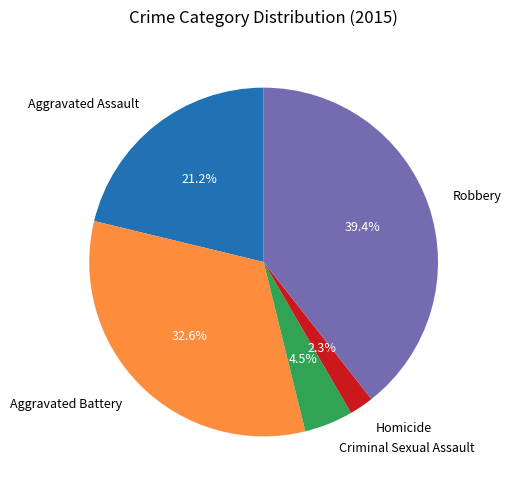

Does Aggravated Assault account for over 50% of the chart?

No